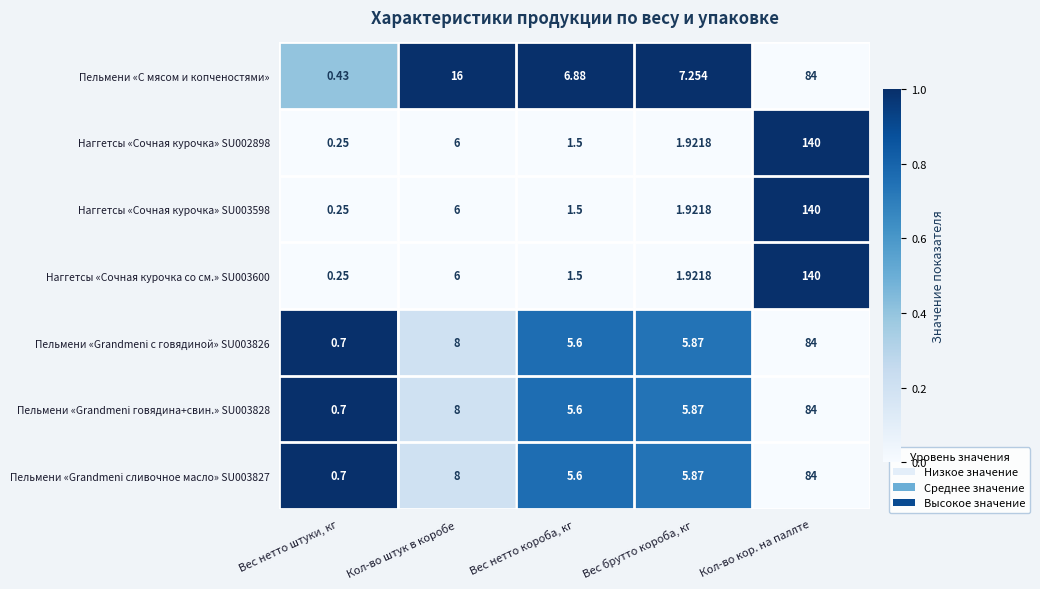

List the labels in order of Наггетсы «Сочная курочка со см.» SU003600 value, smallest first.

Вес нетто штуки, кг, Вес нетто короба, кг, Вес брутто короба, кг, Кол-во штук в коробе, Кол-во кор. на паллте